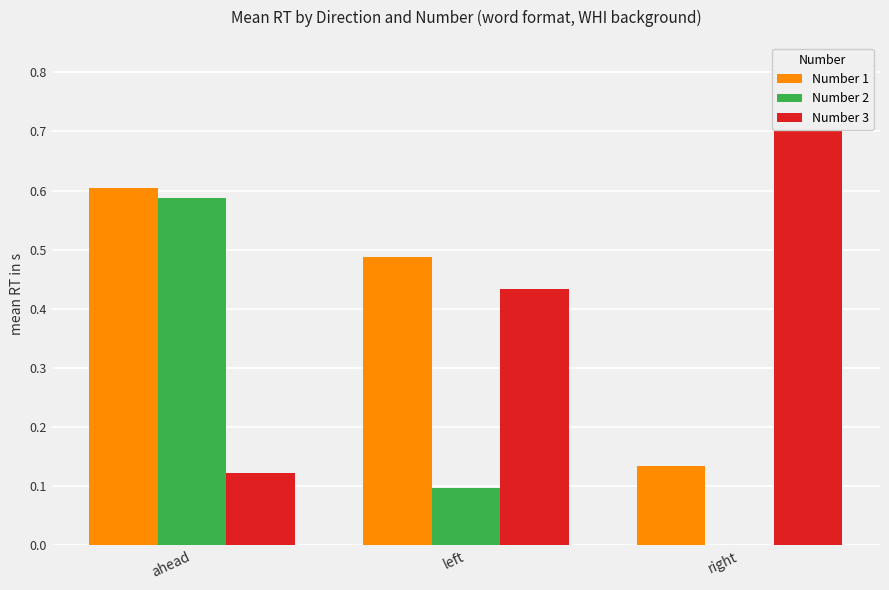

What is the sum of the Number 2 values at ahead and left?

0.7